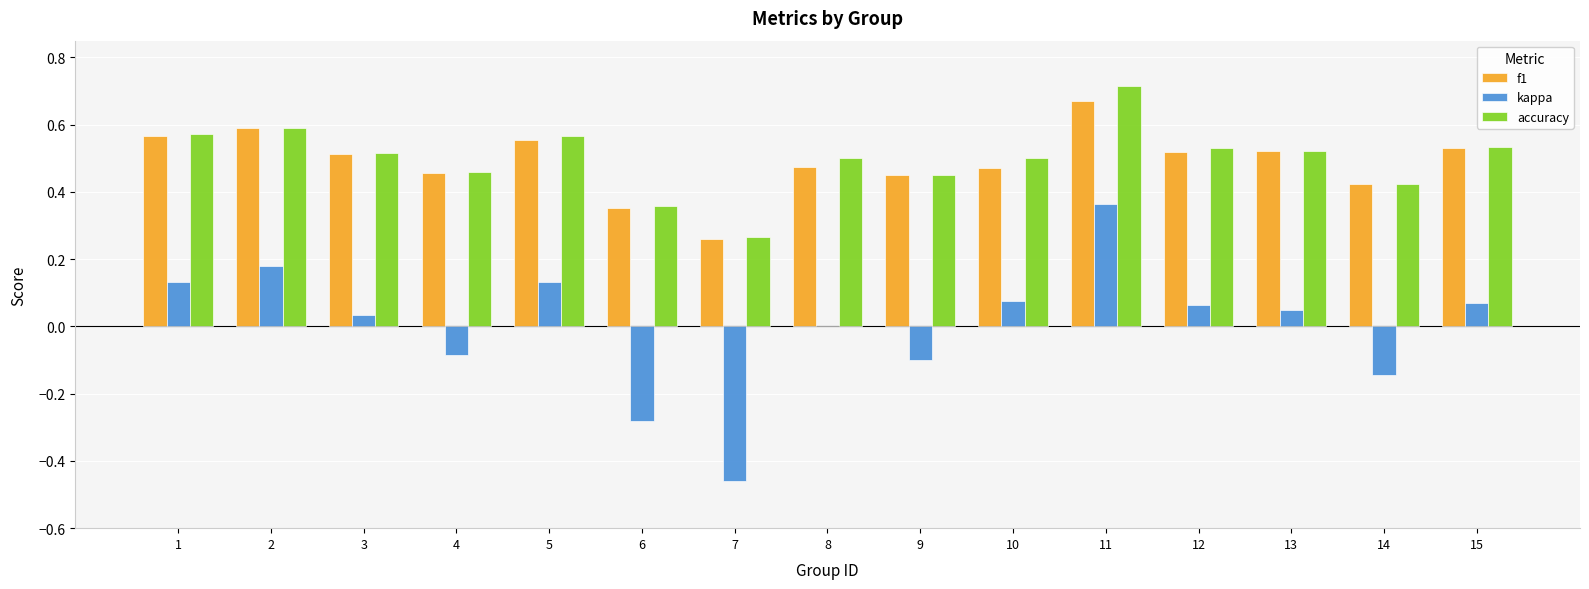

Does the chart contain stacked bars?

No